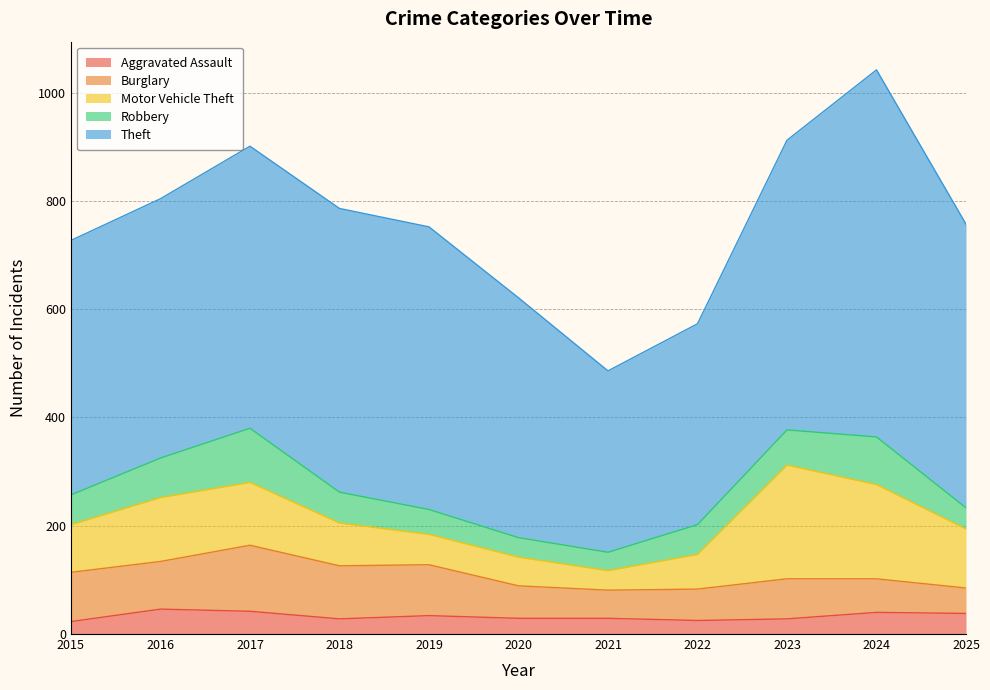

Between 2016 and 2020, which is larger?

2016